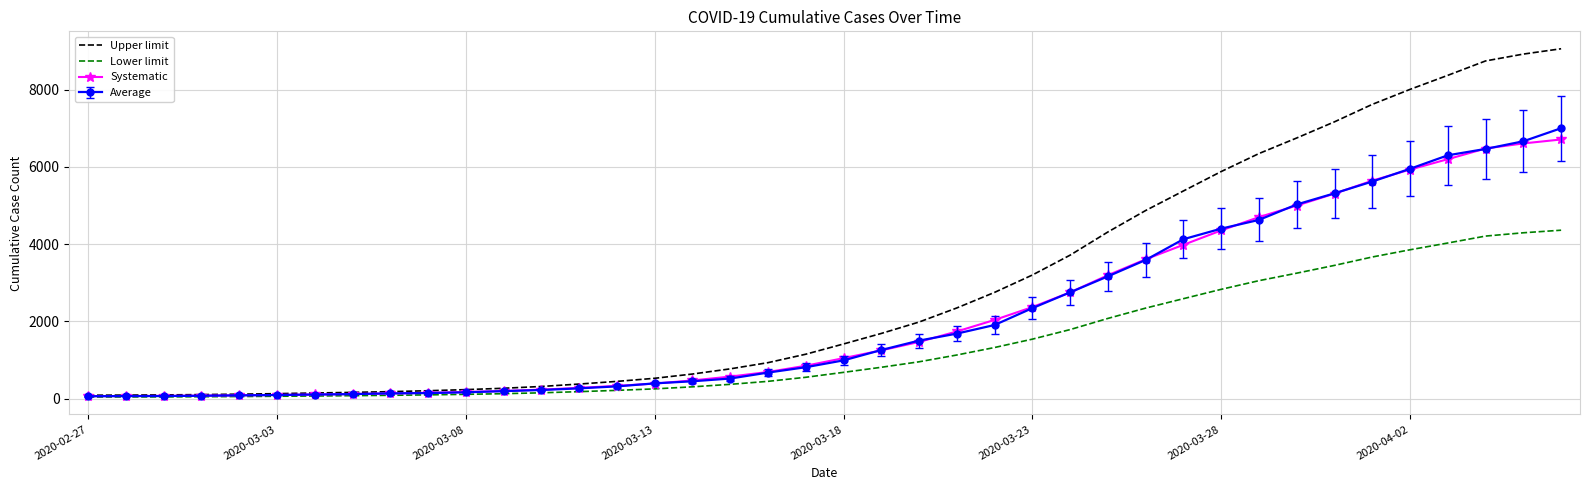

Which series has the largest range (max minus min)?

Upper limit